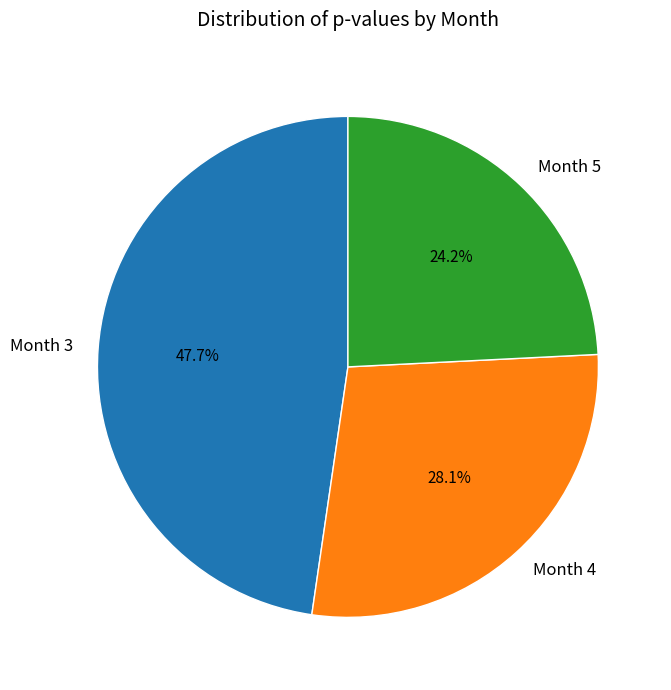

Which category has the smallest portion of the pie?

Month 5